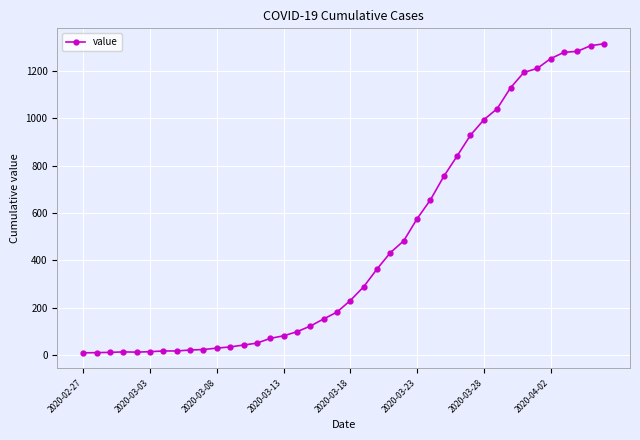

What is the greatest value displayed?

1314